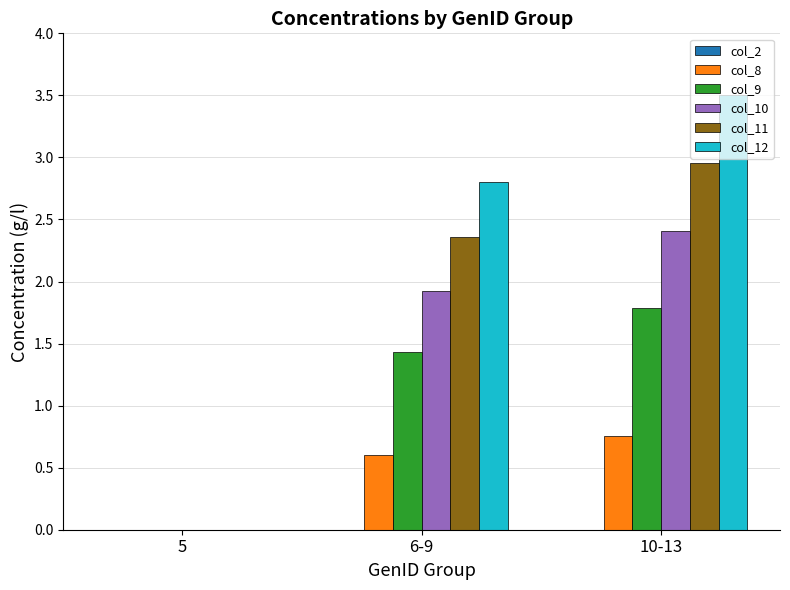

Does the chart contain stacked bars?

No